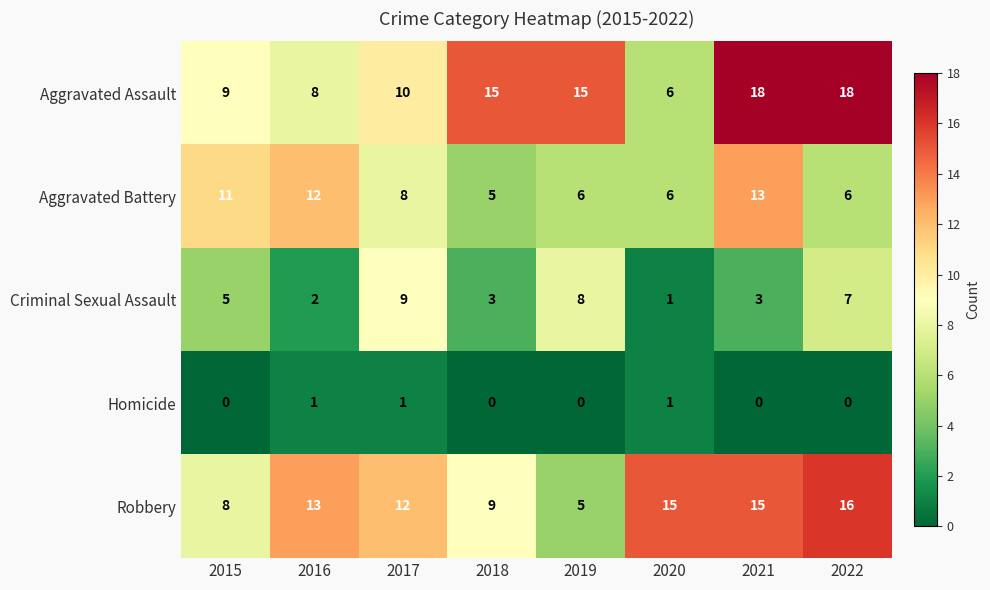

What is the difference between the Criminal Sexual Assault values at 2019 and 2020?

7